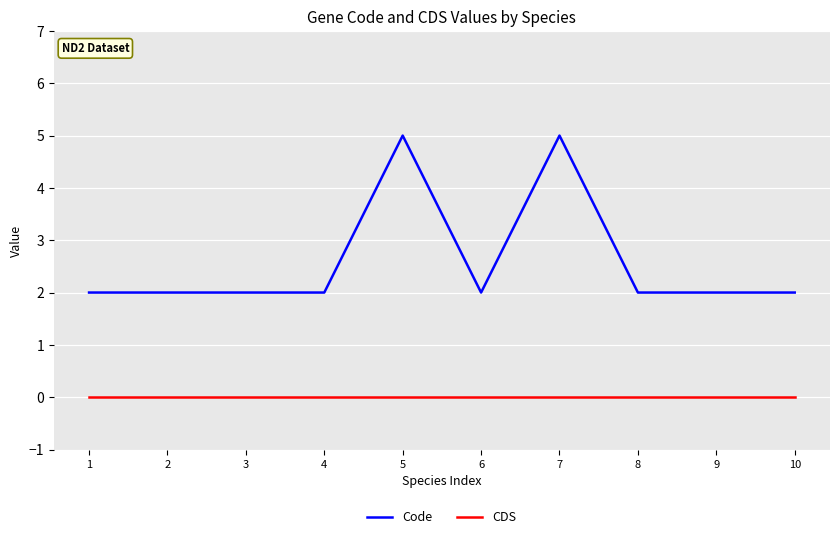

Reading right to left, extract all data points from this chart.

Code: 2	2	2	5	2	5	2	2	2	2
CDS: 0	0	0	0	0	0	0	0	0	0